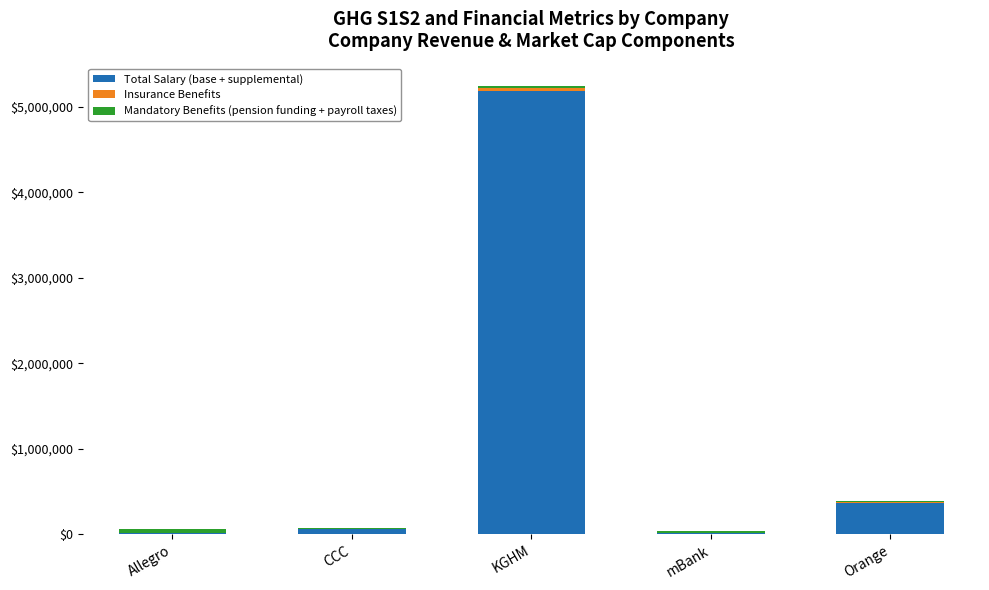

Where is Total Salary (base + supplemental) nearest to the value 2597690?

Orange